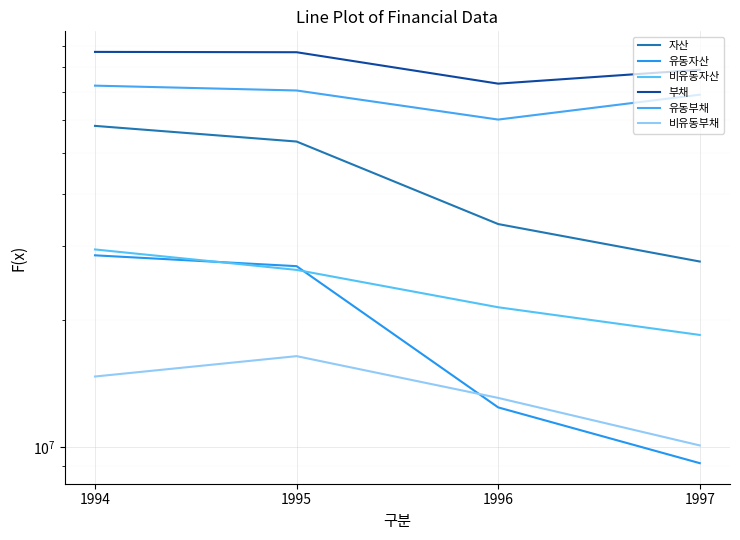

Rank the series at 1994 from lowest to highest value.

비유동부채, 유동자산, 비유동자산, 자산, 유동부채, 부채